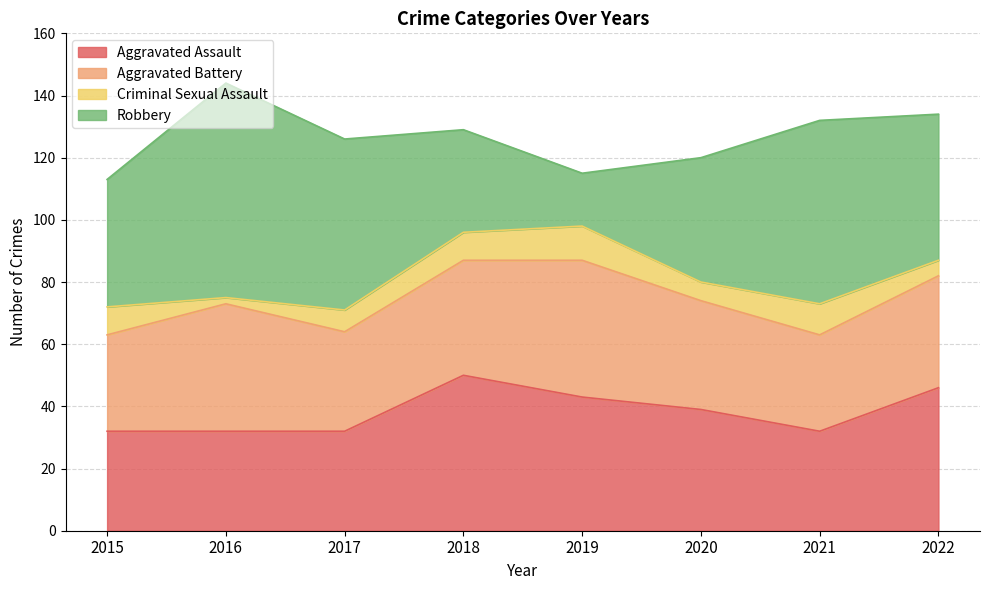

Rank the series at 2019 from lowest to highest value.

Criminal Sexual Assault, Robbery, Aggravated Assault, Aggravated Battery